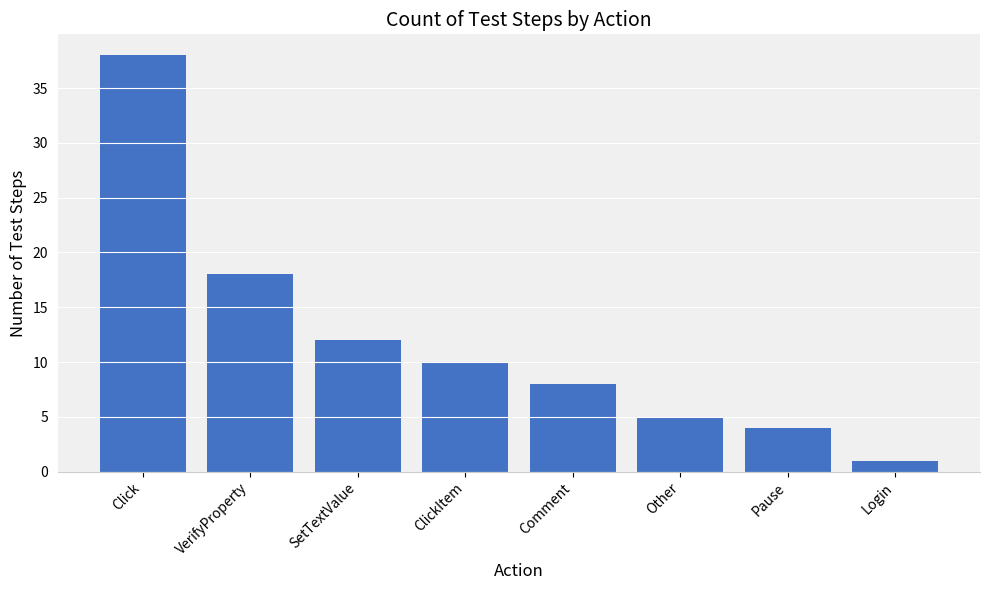

List the labels in order of value, largest first.

Click, VerifyProperty, SetTextValue, ClickItem, Comment, Other, Pause, Login